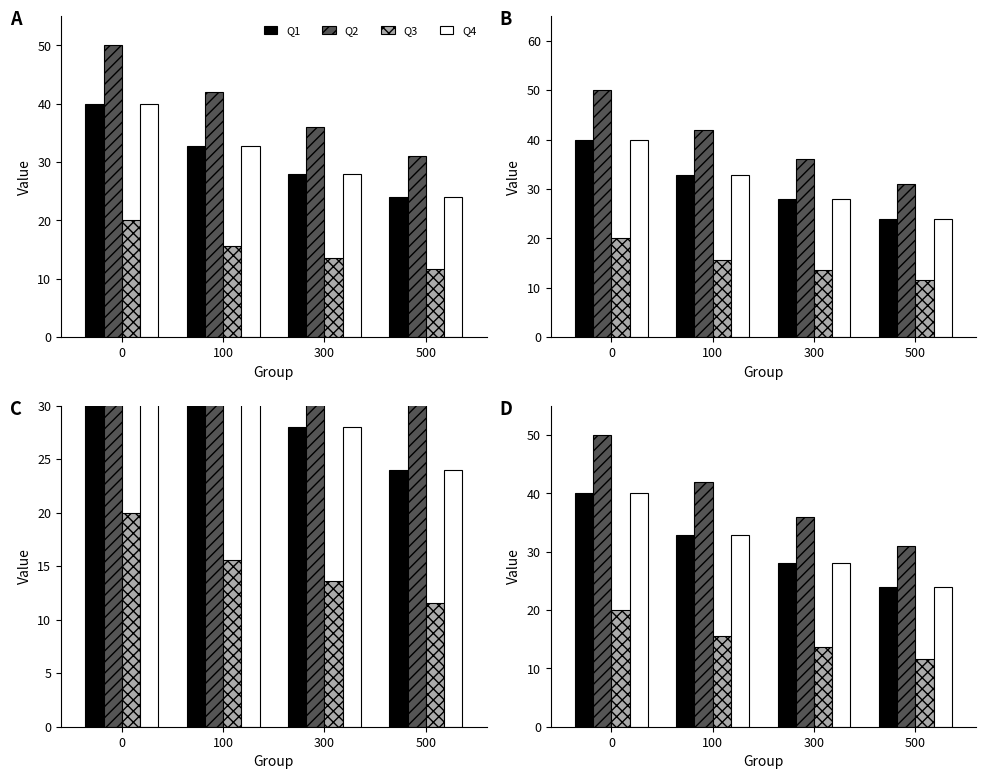

How many data points in Q4 are above 32?

2